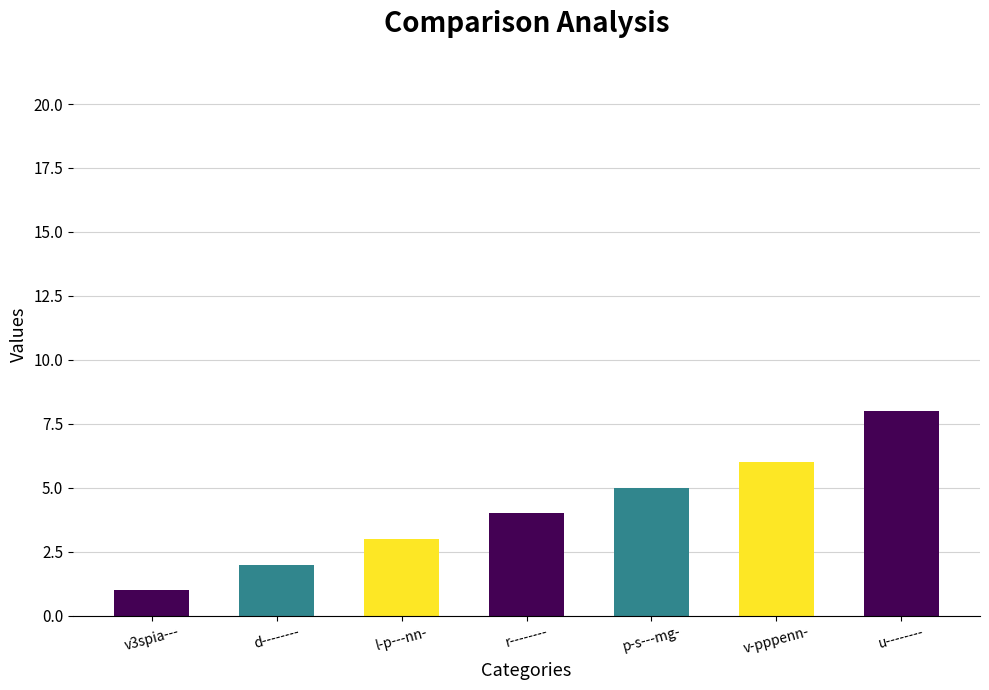

Count the number of data series in this chart.

1